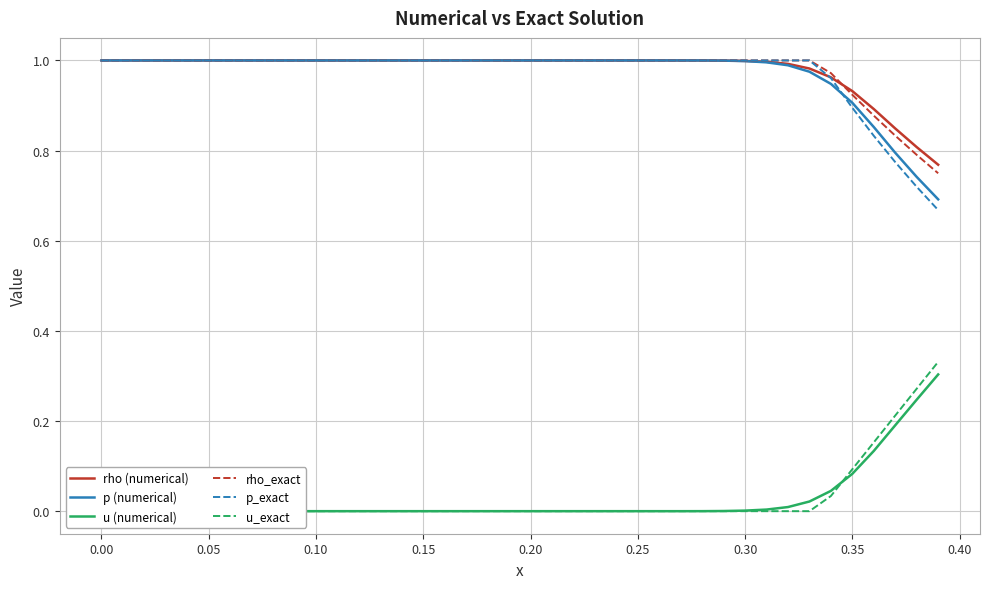

True or false: rho (numerical) and u (numerical) cross at least once.

False